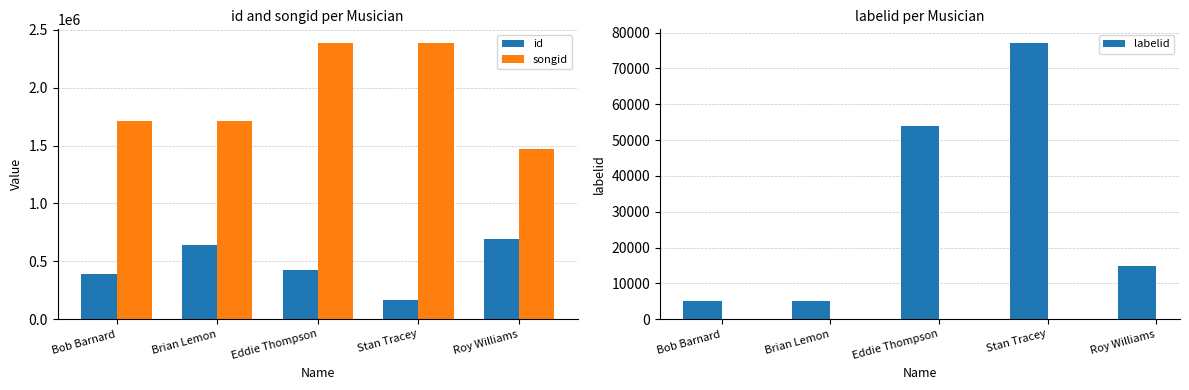

Reading right to left, what are all the values shown in this chart?

id: Roy Williams=693291	Stan Tracey=168897	Eddie Thompson=424712	Brian Lemon=638526	Bob Barnard=391549
songid: Roy Williams=1467941	Stan Tracey=2383940	Eddie Thompson=2383938	Brian Lemon=1713584	Bob Barnard=1713584
labelid: Roy Williams=14974	Stan Tracey=77033	Eddie Thompson=53991	Brian Lemon=5138	Bob Barnard=5138